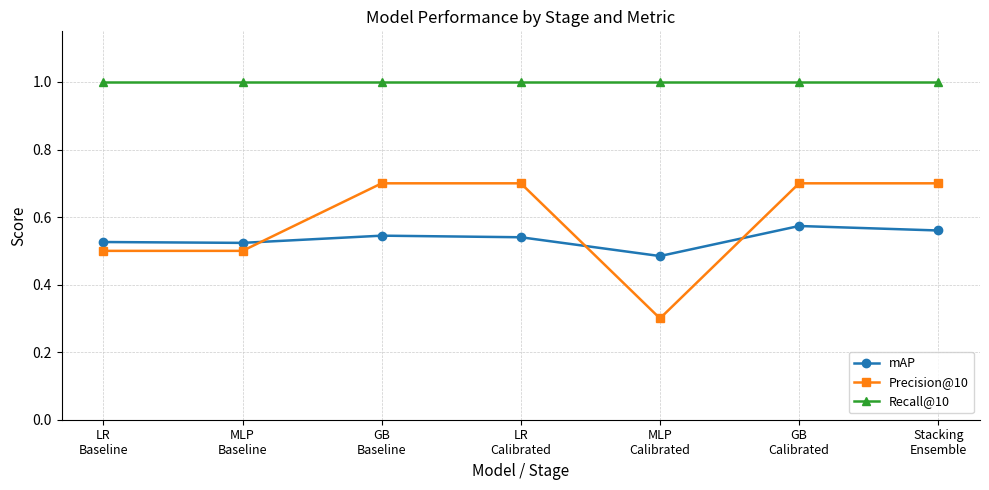

How many distinct data groups are displayed?

3